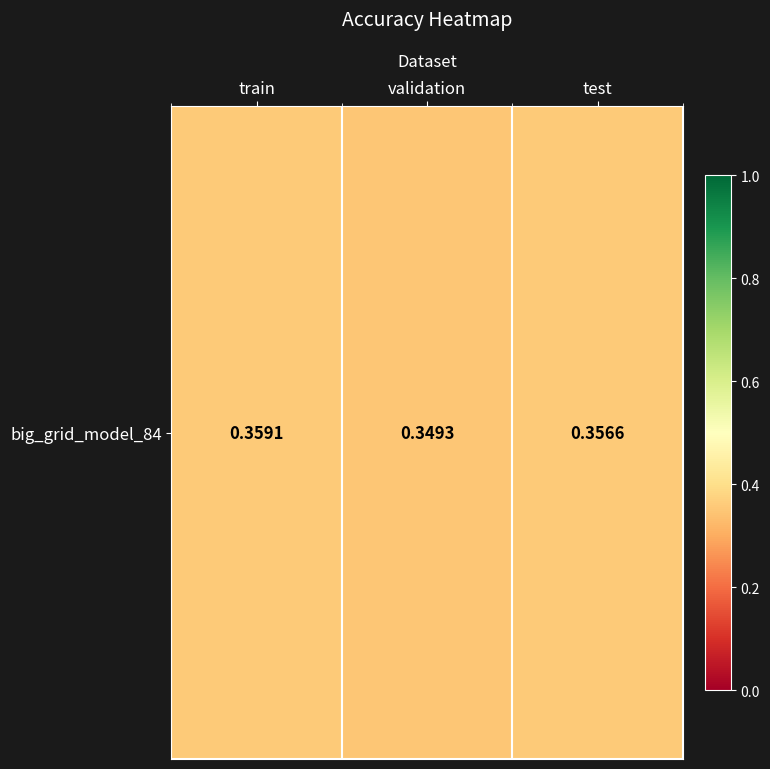

Where is the data nearest to the value 0?

validation